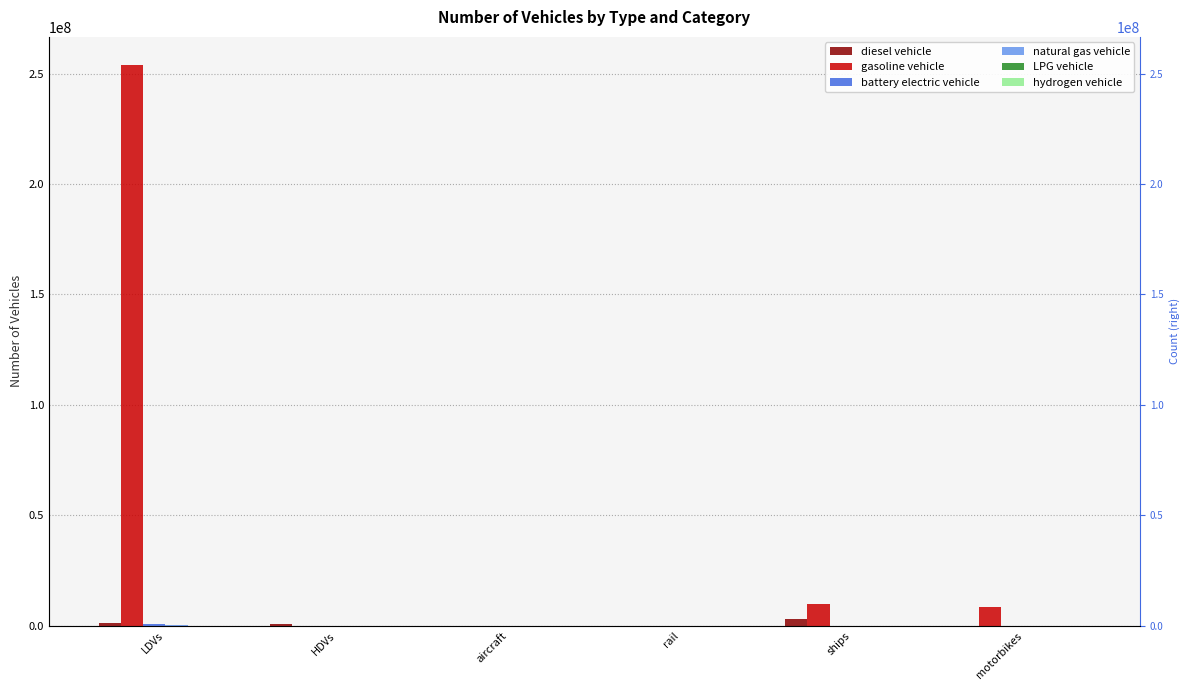

Which series has the widest spread of values?

gasoline vehicle